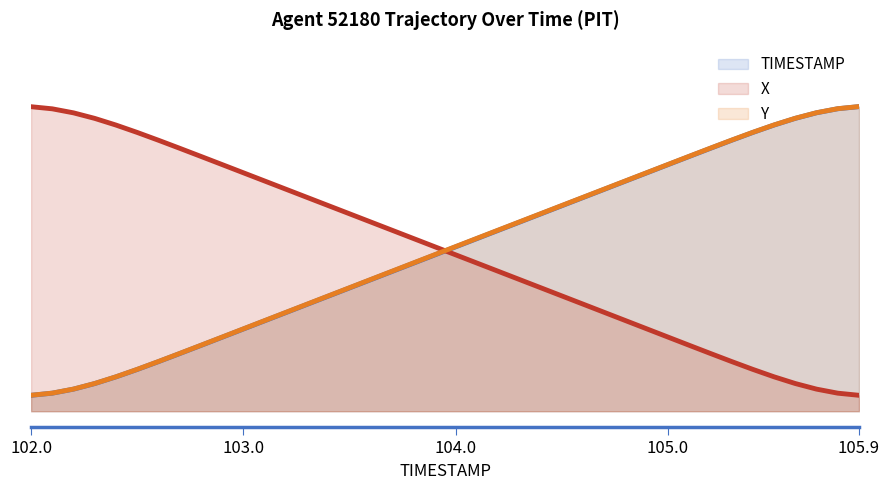

Which series has the largest total across all categories?

Y